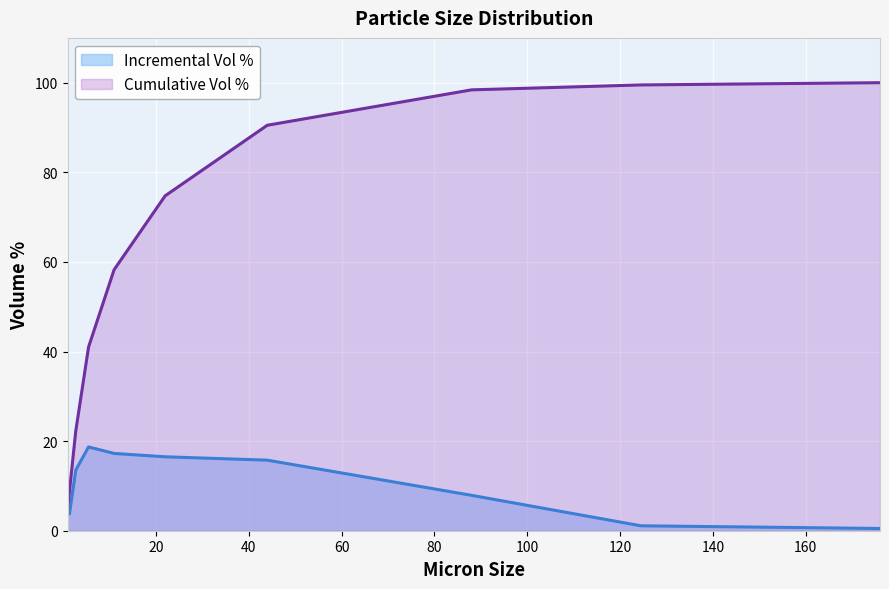

Where is Incremental Vol % nearest to the value 9?

88